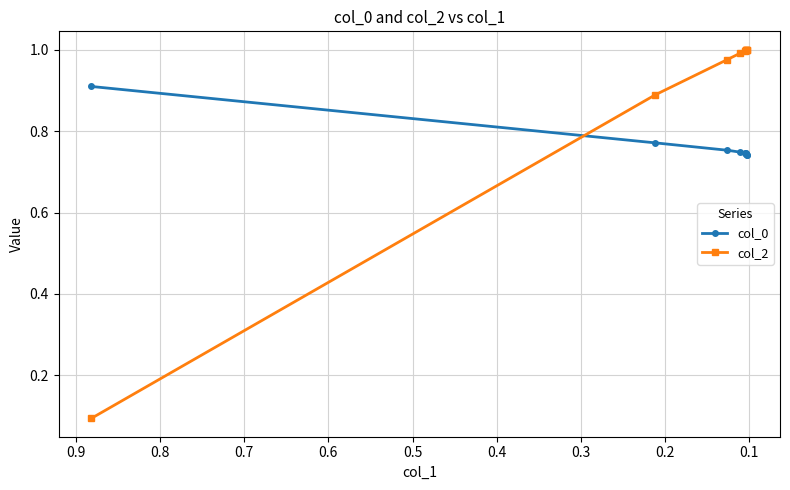

How many times do col_0 and col_2 cross each other?

1